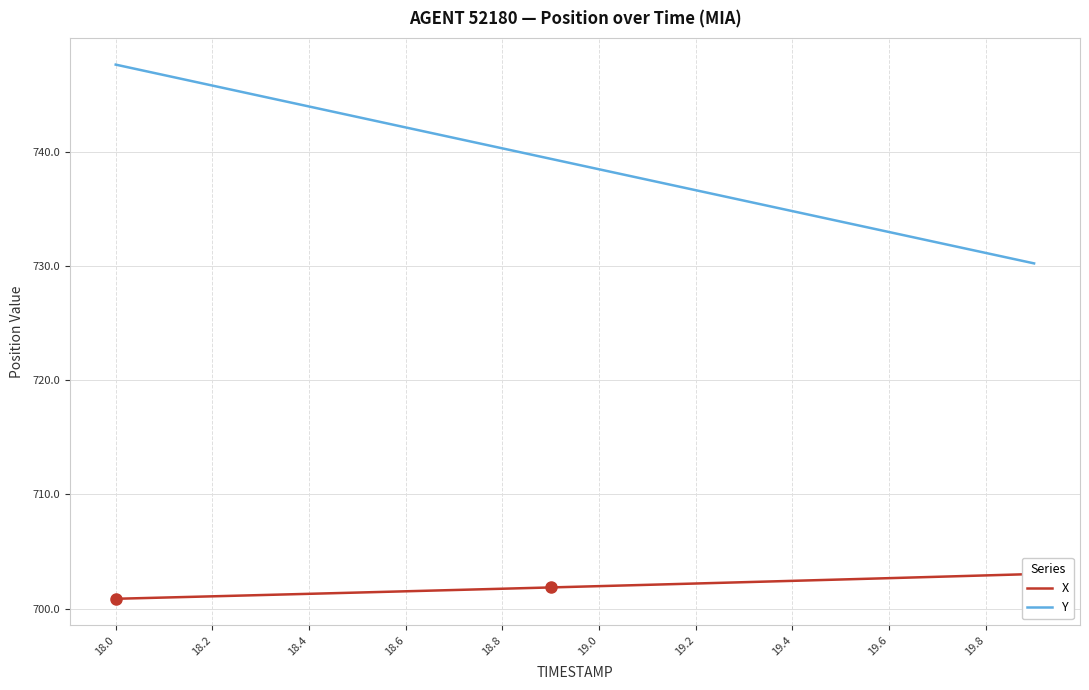

At which category does the chart reach its minimum across all series?

18.0